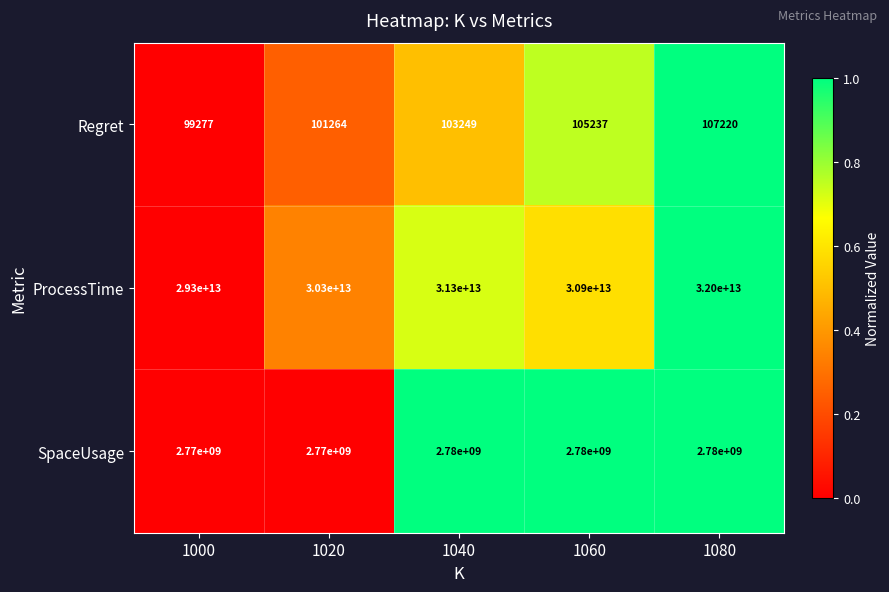

What is the difference between the maximum and minimum values in the Regret series?

7943